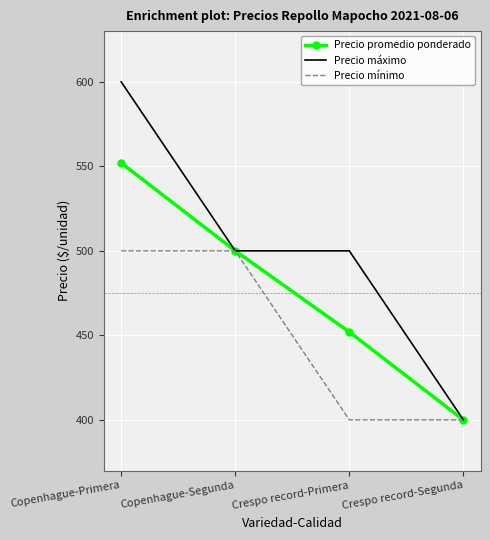

The value of Precio máximo at Crespo record-Segunda is 400. True or false?

True